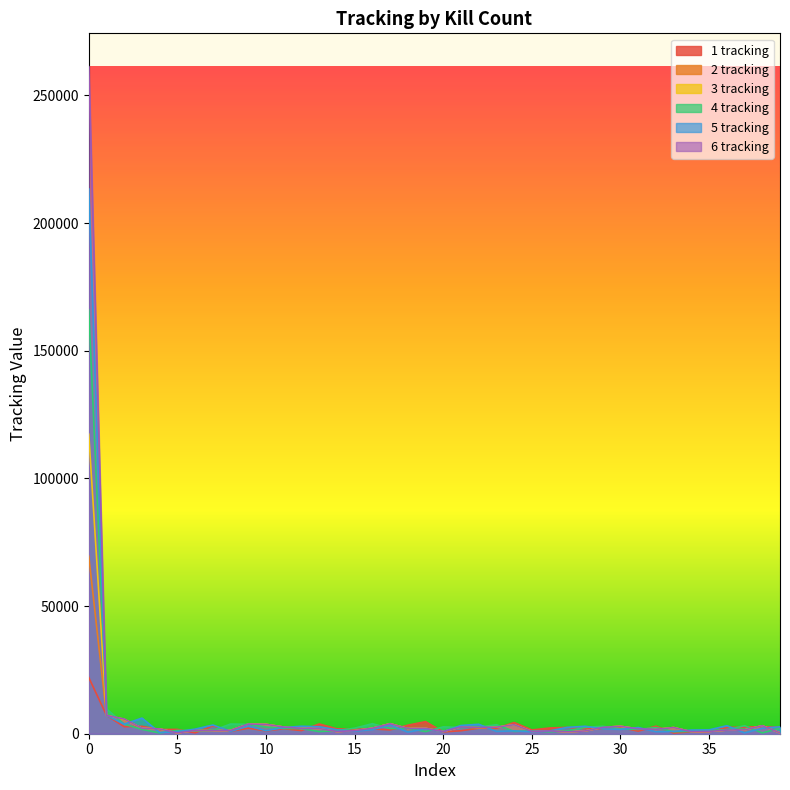

Which series changed the most between 9 and 19?

4 tracking